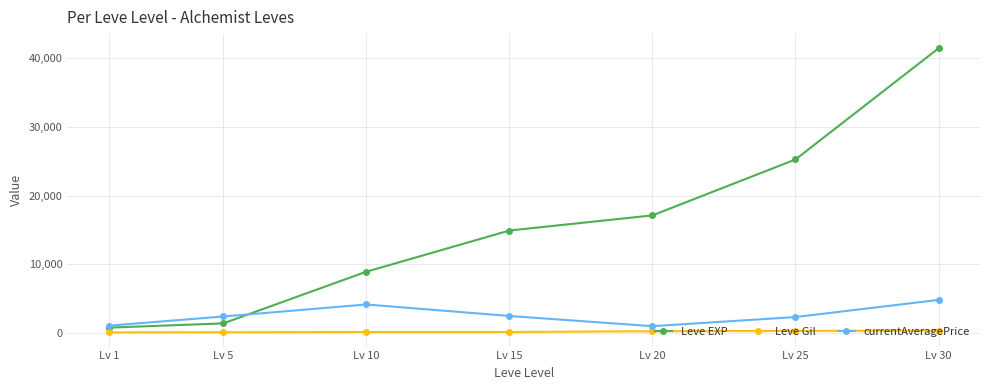

Count the Leve Gil values in the range 140 to 326.

5